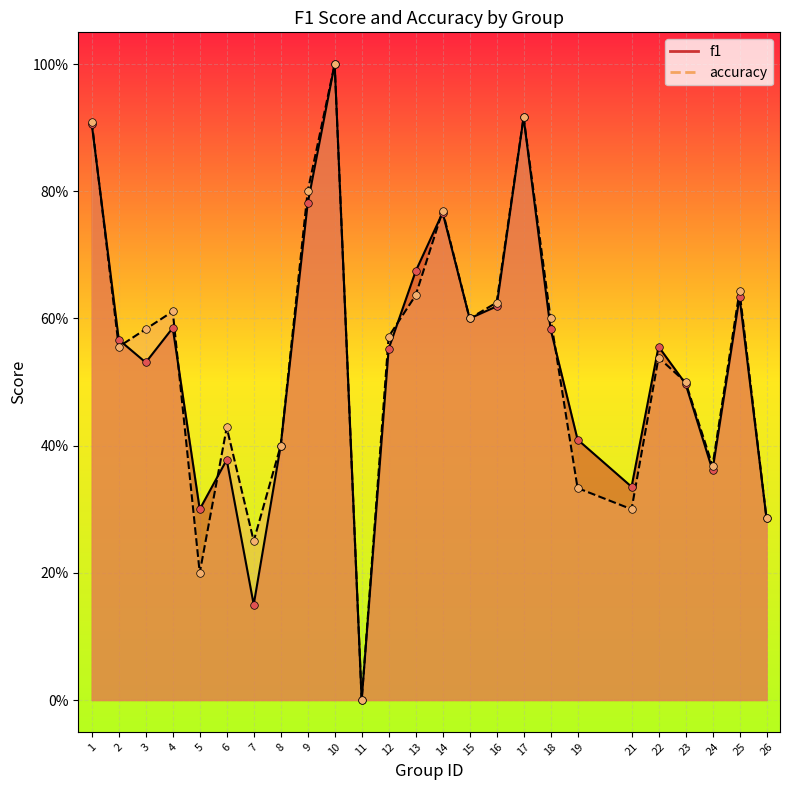

Is the value of f1 at 25 greater than the value of accuracy at 26?

Yes